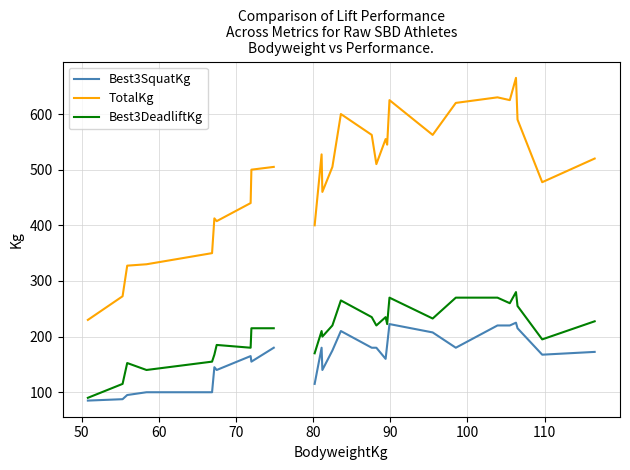

True or false: TotalKg and Best3DeadliftKg intersect in this chart.

False